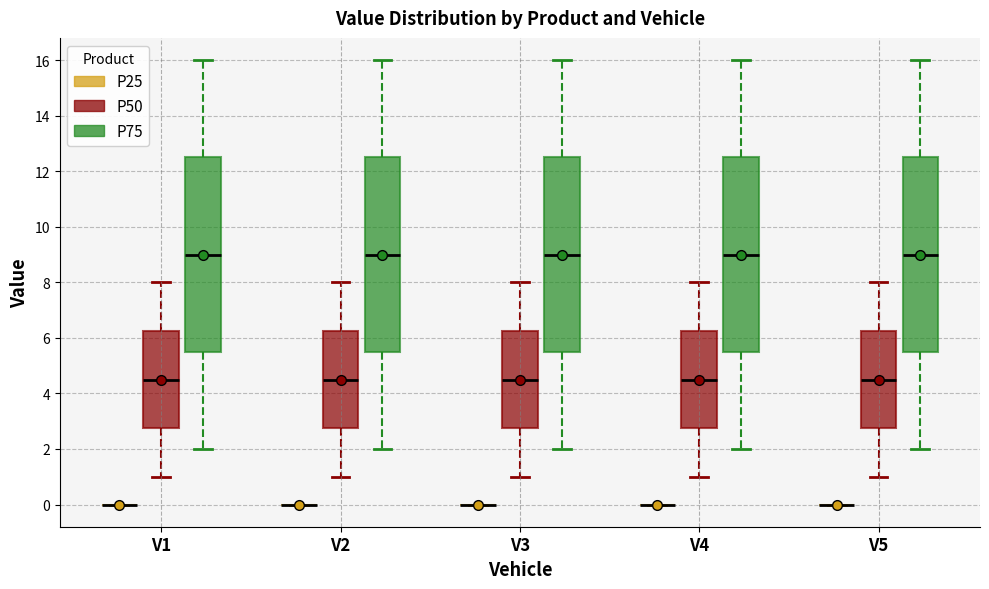

Where does the median line of the box for V4 (P75) sit on the y-axis? The values are not printed on the chart, so give them approximately, as read against the axis.

9.0